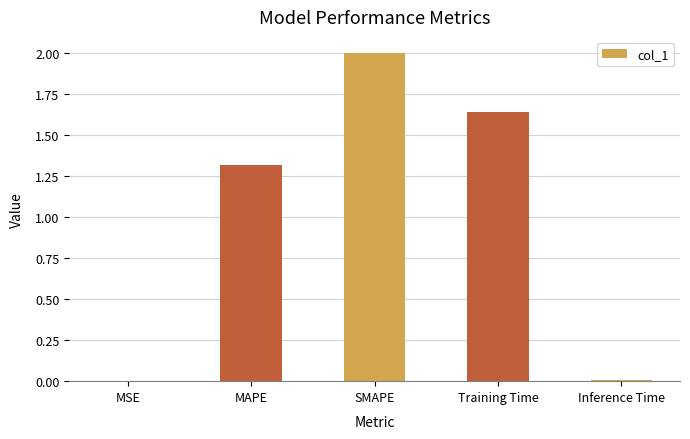

What is the maximum value shown in the chart?

2.0